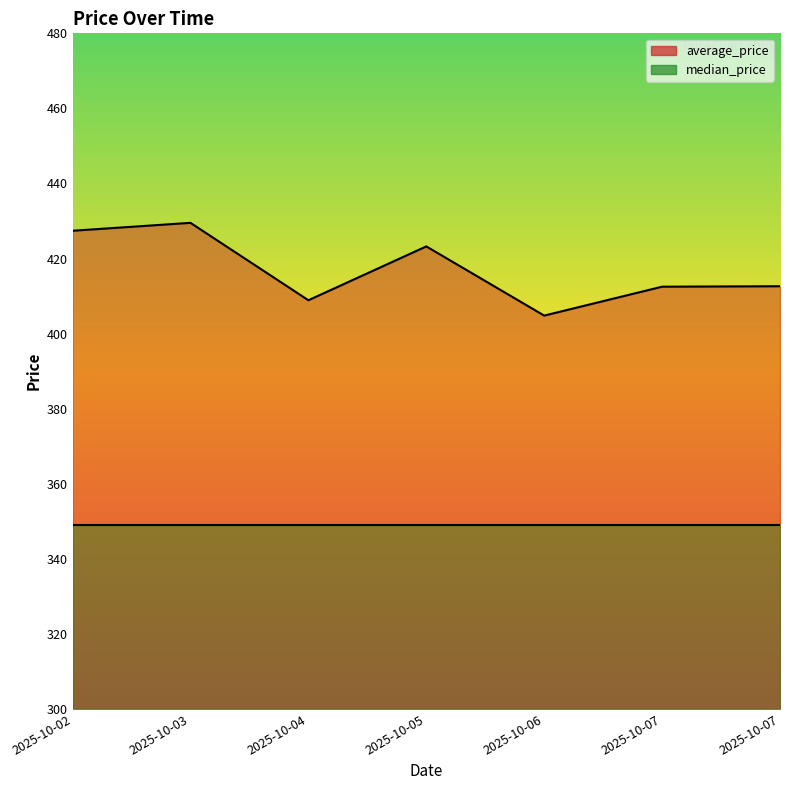

Reading left to right, what are all the values shown in this chart?

2025-10-02=427.4	2025-10-03=429.5	2025-10-04=408.9	2025-10-05=423.2	2025-10-06=404.8	2025-10-07=412.5	2025-10-07=412.6